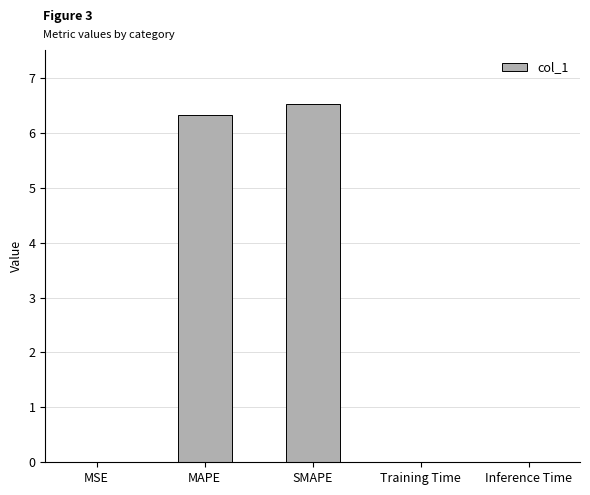

What is the greatest value displayed?

6.5